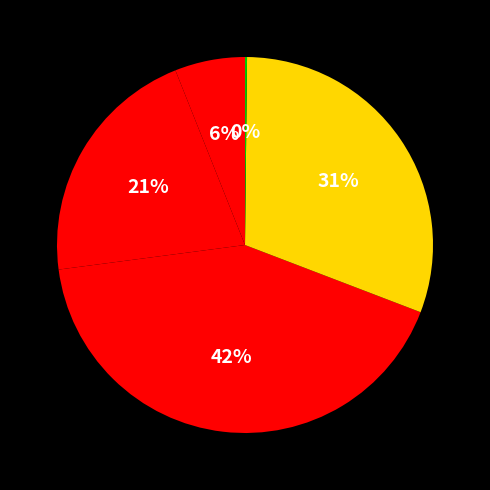

Which category has the smallest portion of the pie?

Inference Time